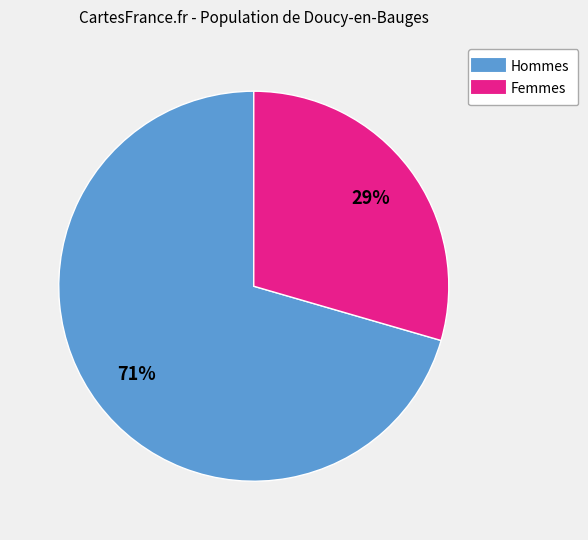

How many slices are in this pie chart?

2